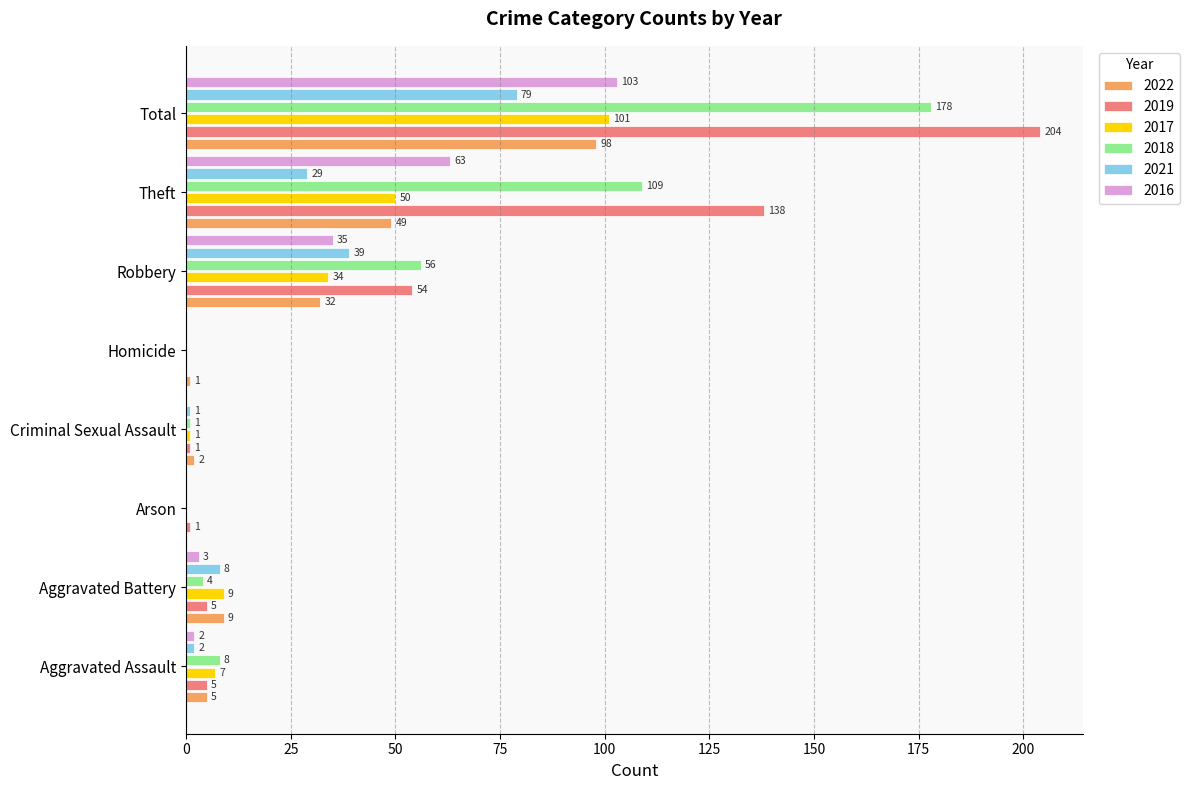

Which category has the highest value across all series?

Total